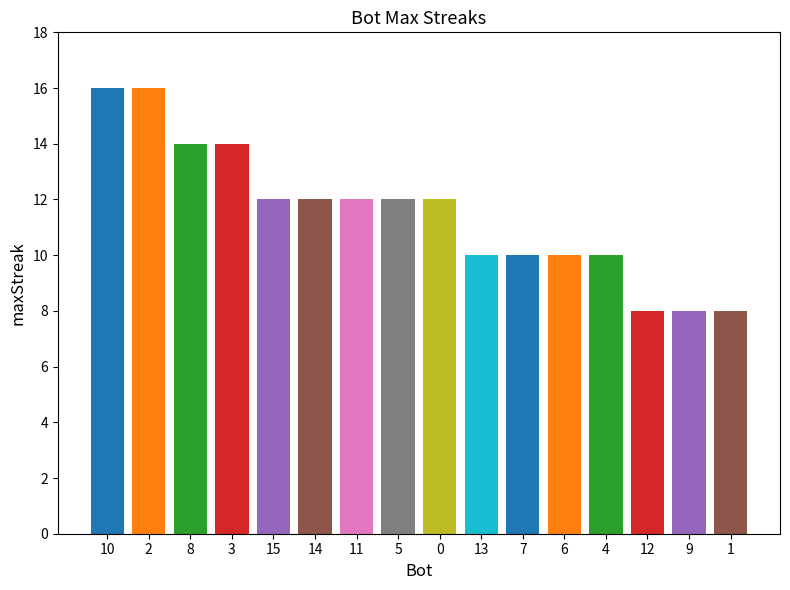

How many values are below 12?

7